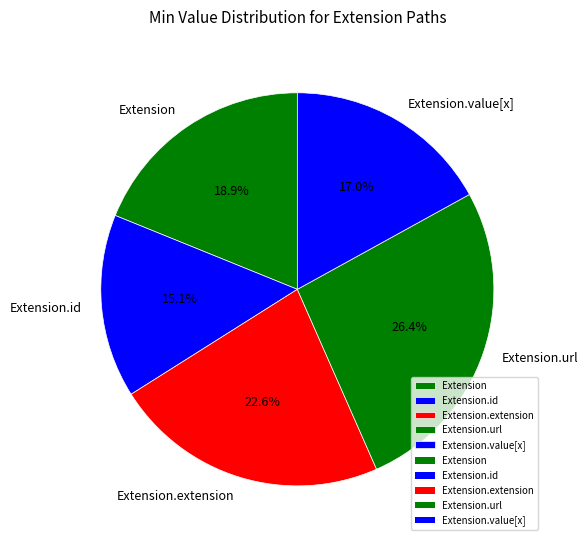

To the nearest percent, what is the difference between the Extension.url and Extension.id slice percentages?

11%